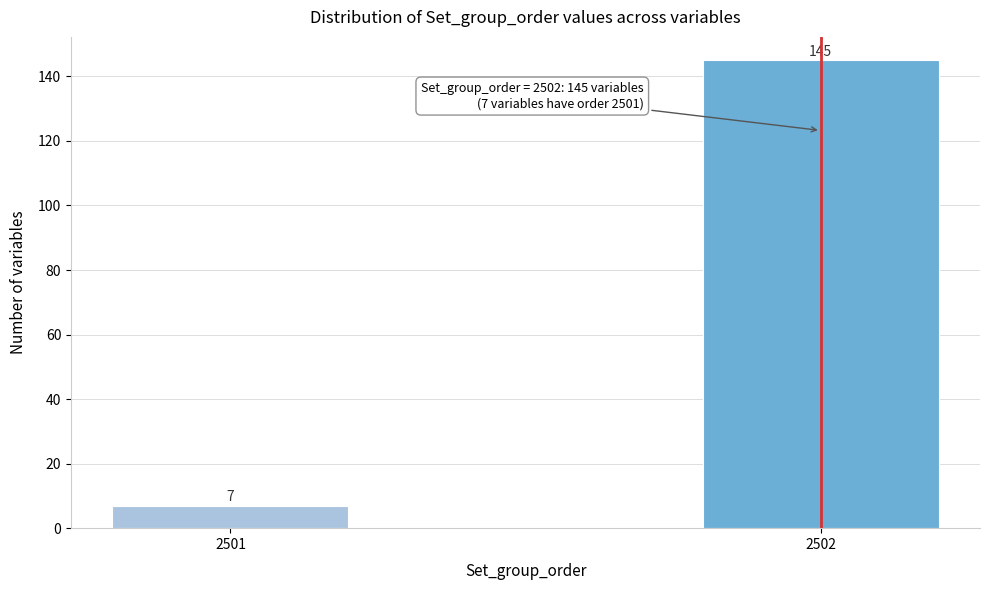

Reading left to right, transcribe all the data shown in this chart.

7	145